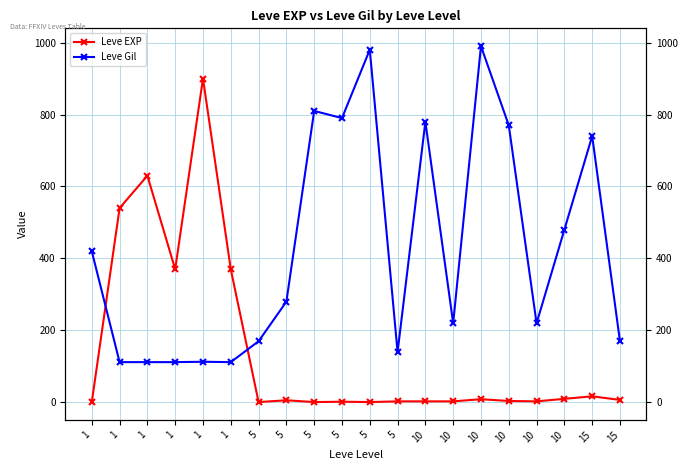

True or false: Leve EXP has a value of 2 at 5.

False